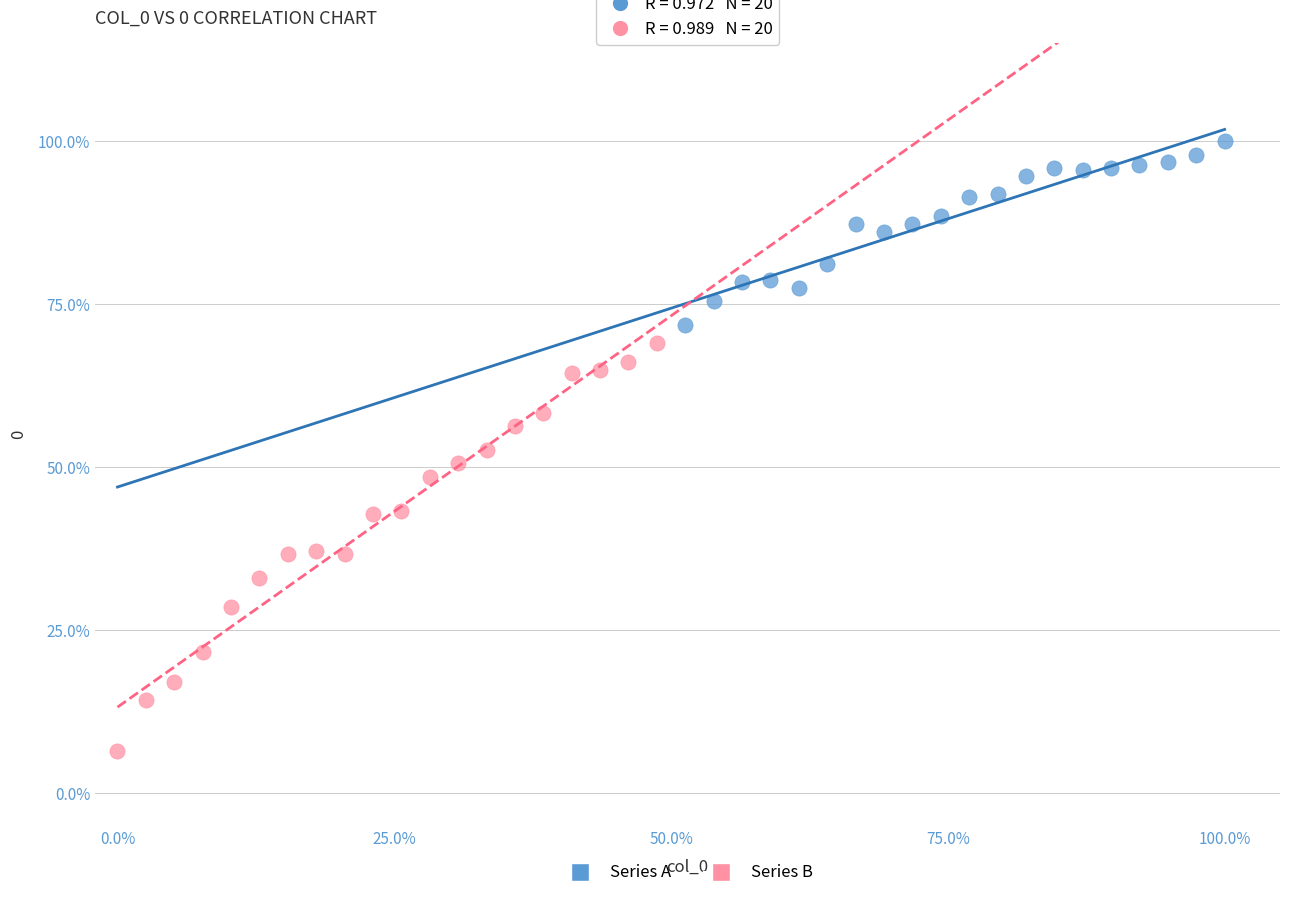

Which series contains the highest Y value?

Series A